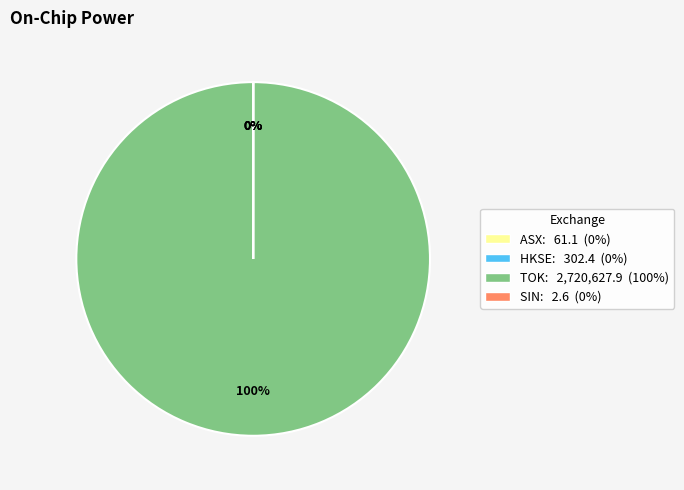

Is there a majority slice in this chart?

Yes